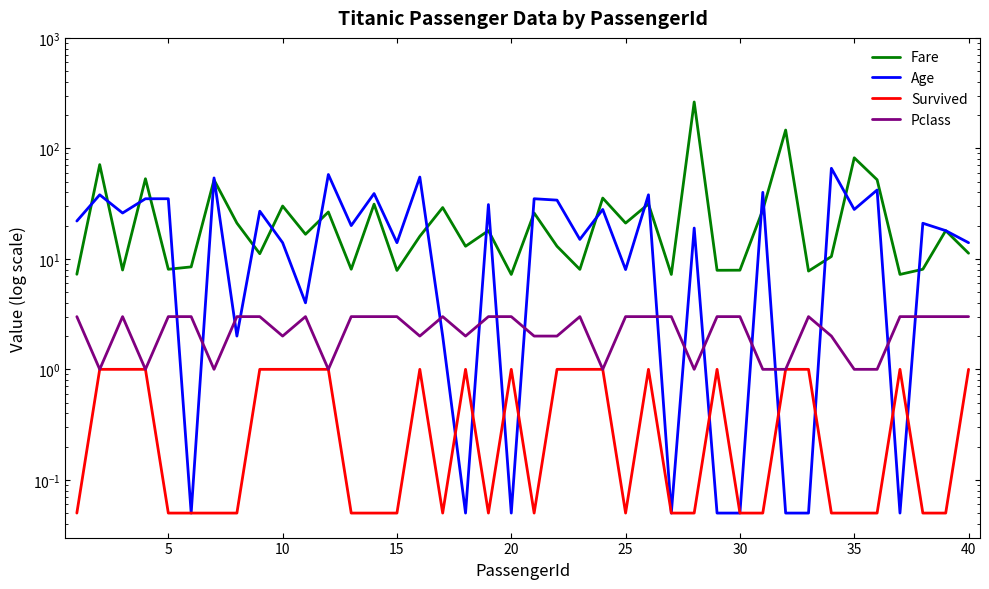

The Age series shows 27.1 at 11. True or false?

False